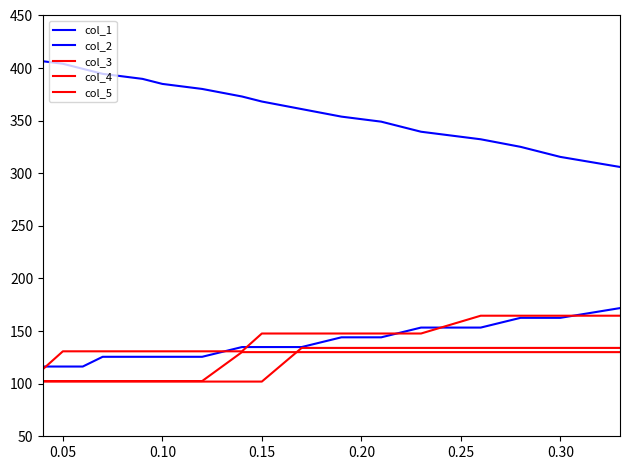

What is the difference between the maximum and second lowest values in the col_3 series?

186.2